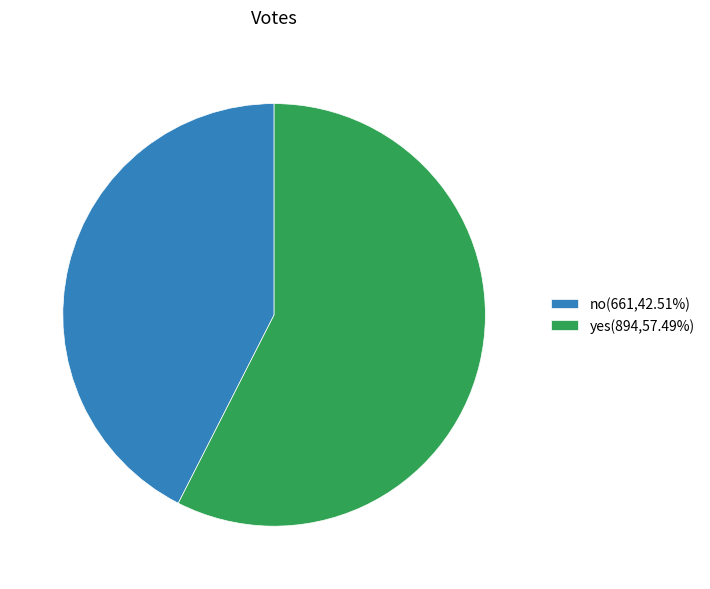

What is the ratio of the value at no(661,42.51%) to the value at yes(894,57.49%)?

0.7